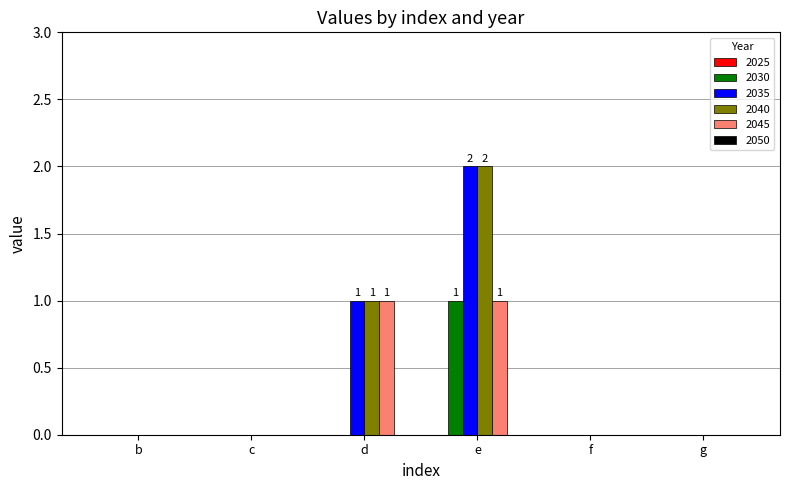

Is it true that 2035 equals -1 at f?

False